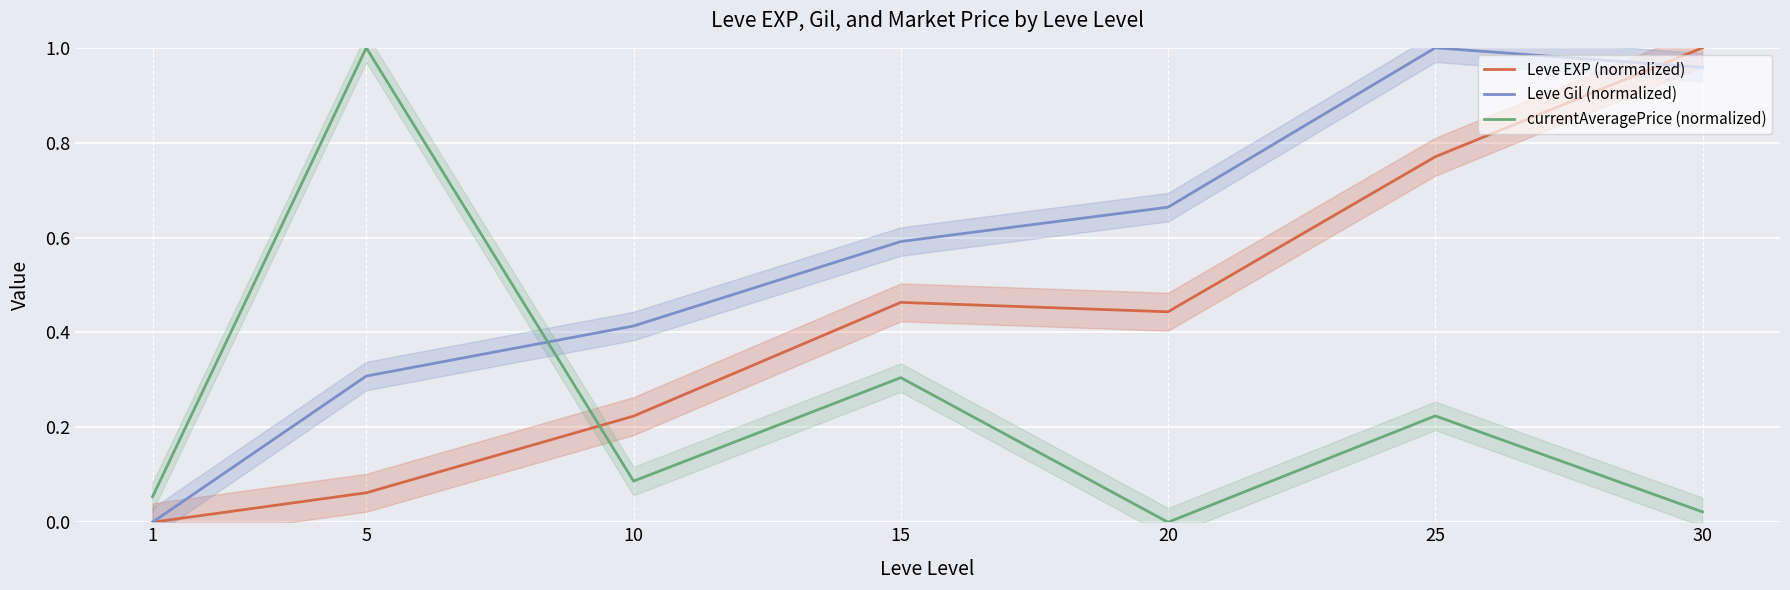

What is the difference between the maximum and minimum values in the Leve Gil (normalized) series?

1.0